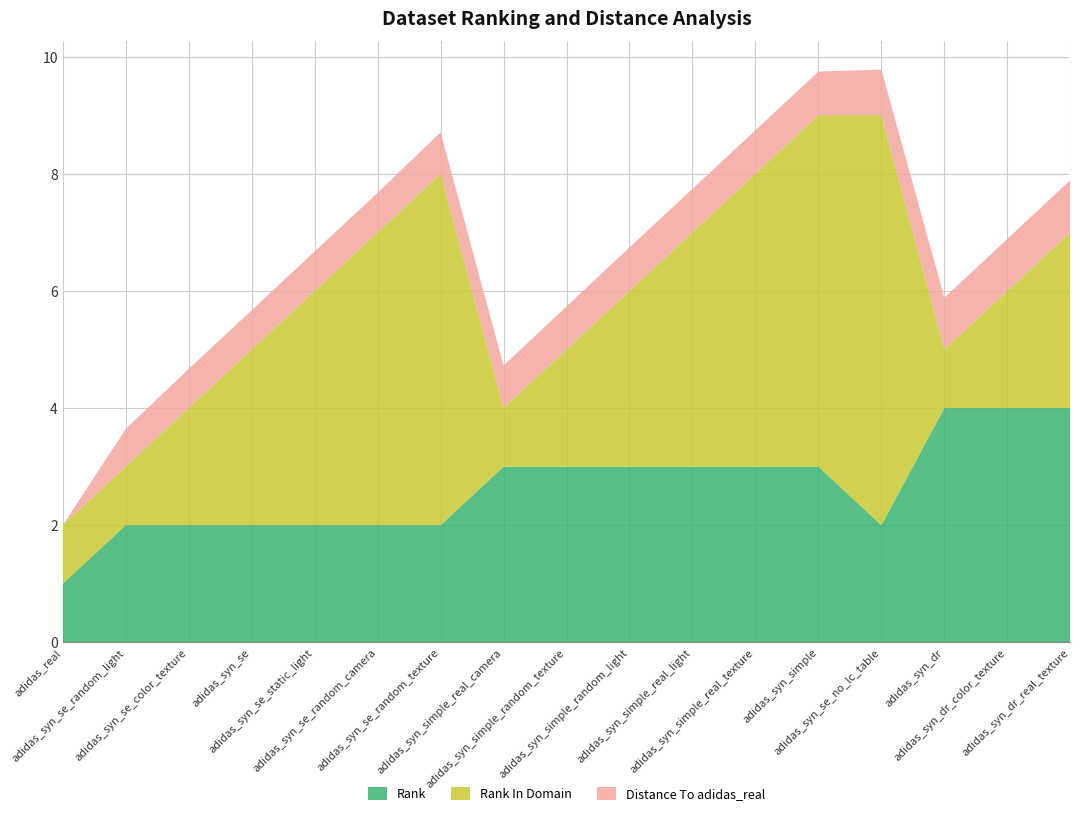

Reading left to right, extract all data points from this chart.

Distance To adidas_real: adidas_real=0.0	adidas_syn_se_random_light=0.6	adidas_syn_se_color_texture=0.7	adidas_syn_se=0.7	adidas_syn_se_static_light=0.7	adidas_syn_se_random_camera=0.7	adidas_syn_se_random_texture=0.7	adidas_syn_simple_real_camera=0.7	adidas_syn_simple_random_texture=0.7	adidas_syn_simple_random_light=0.7	adidas_syn_simple_real_light=0.7	adidas_syn_simple_real_texture=0.7	adidas_syn_simple=0.7	adidas_syn_se_no_lc_table=0.8	adidas_syn_dr=0.9	adidas_syn_dr_color_texture=0.9	adidas_syn_dr_real_texture=0.9
Rank In Domain: adidas_real=1.0	adidas_syn_se_random_light=1.0	adidas_syn_se_color_texture=2.0	adidas_syn_se=3.0	adidas_syn_se_static_light=4.0	adidas_syn_se_random_camera=5.0	adidas_syn_se_random_texture=6.0	adidas_syn_simple_real_camera=1.0	adidas_syn_simple_random_texture=2.0	adidas_syn_simple_random_light=3.0	adidas_syn_simple_real_light=4.0	adidas_syn_simple_real_texture=5.0	adidas_syn_simple=6.0	adidas_syn_se_no_lc_table=7.0	adidas_syn_dr=1.0	adidas_syn_dr_color_texture=2.0	adidas_syn_dr_real_texture=3.0
Rank: adidas_real=1.0	adidas_syn_se_random_light=2.0	adidas_syn_se_color_texture=2.0	adidas_syn_se=2.0	adidas_syn_se_static_light=2.0	adidas_syn_se_random_camera=2.0	adidas_syn_se_random_texture=2.0	adidas_syn_simple_real_camera=3.0	adidas_syn_simple_random_texture=3.0	adidas_syn_simple_random_light=3.0	adidas_syn_simple_real_light=3.0	adidas_syn_simple_real_texture=3.0	adidas_syn_simple=3.0	adidas_syn_se_no_lc_table=2.0	adidas_syn_dr=4.0	adidas_syn_dr_color_texture=4.0	adidas_syn_dr_real_texture=4.0